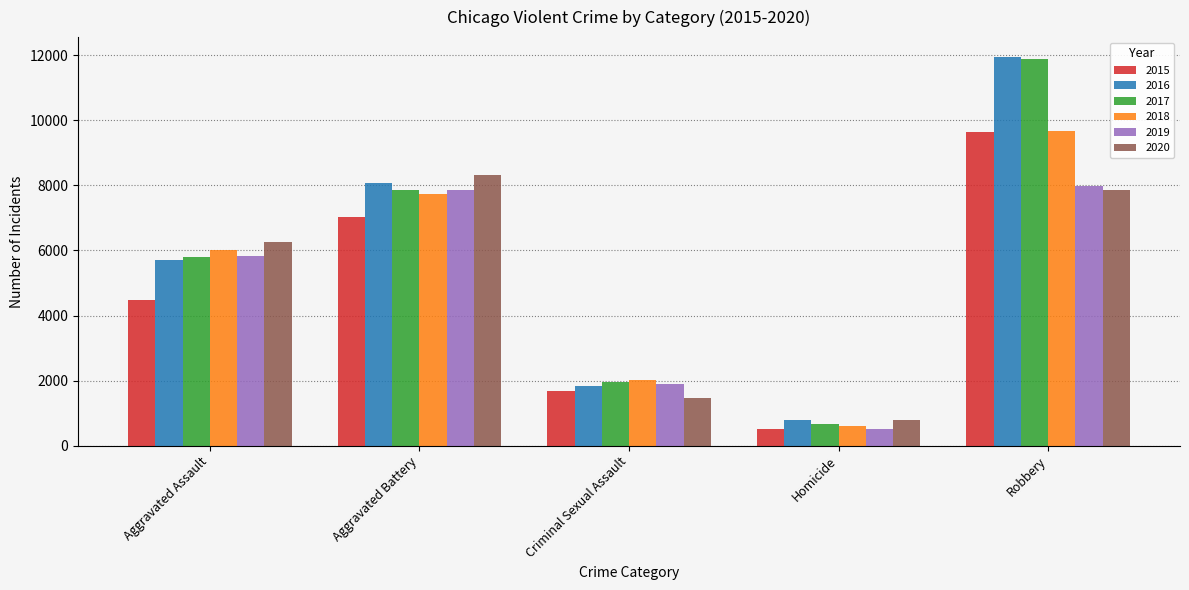

What are all the series names shown in the legend?

2015, 2016, 2017, 2018, 2019, 2020